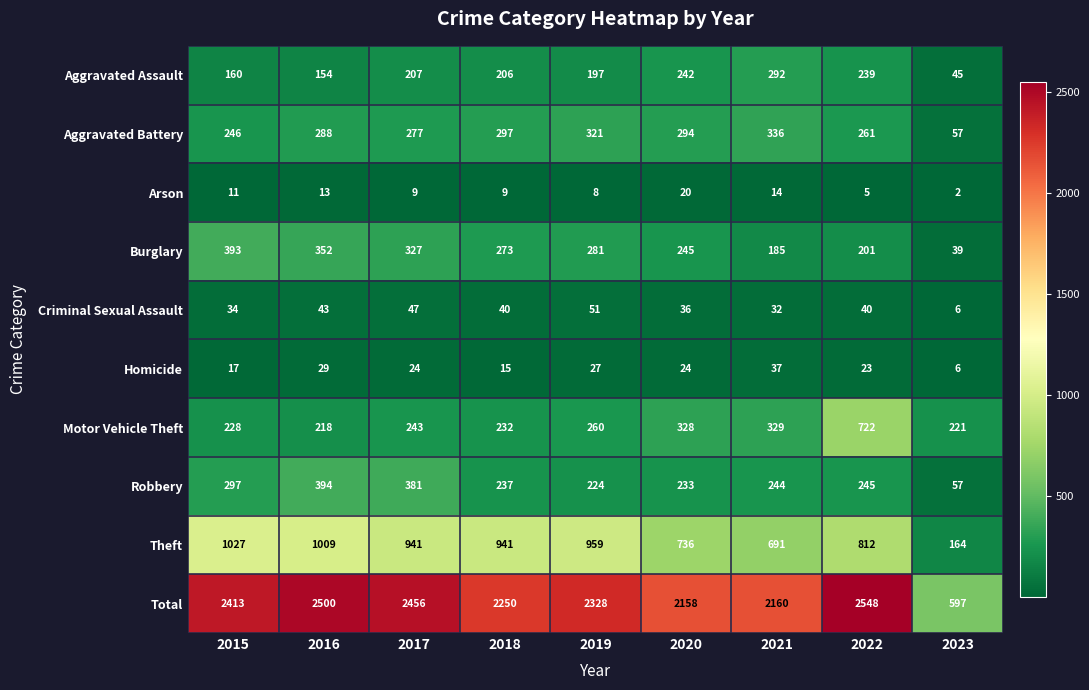

How many series are shown in this chart?

10